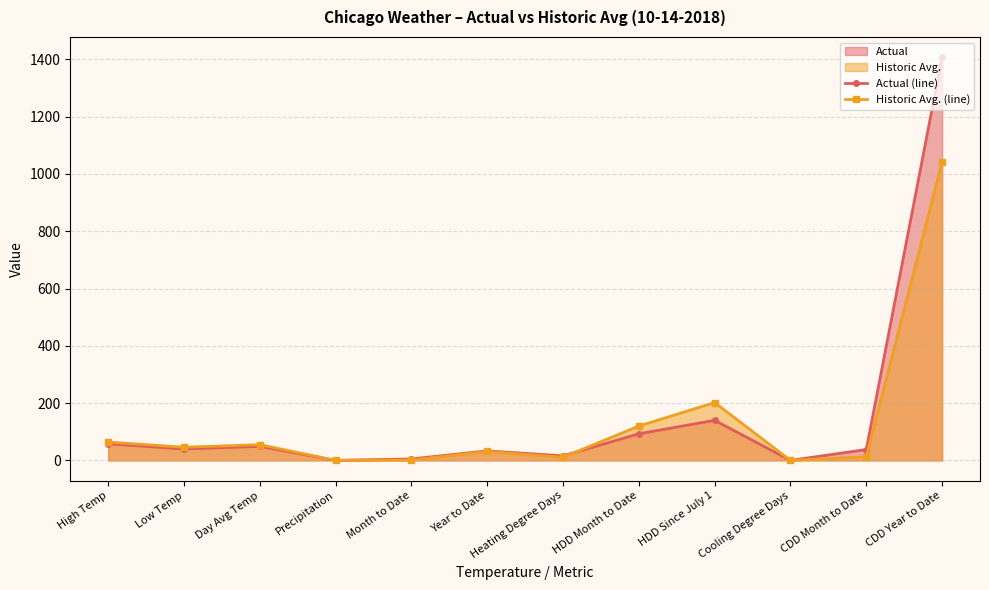

Reading left to right, transcribe all the data shown in this chart.

Actual (line): 58.0	40.0	49.0	0.1	5.2	33.3	16.0	93.0	140.0	0.0	38.0	1408.0
Historic Avg. (line): 64.0	46.0	55.0	0.1	1.4	31.3	11.0	120.0	202.0	0.0	13.0	1042.0